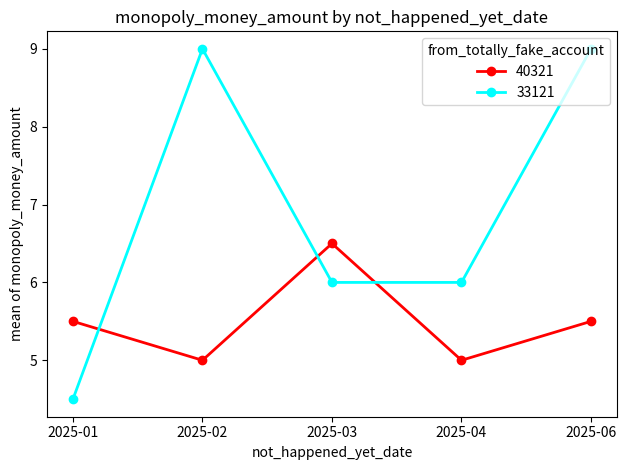

Which series changed the most between 2025-01 and 2025-02?

33121